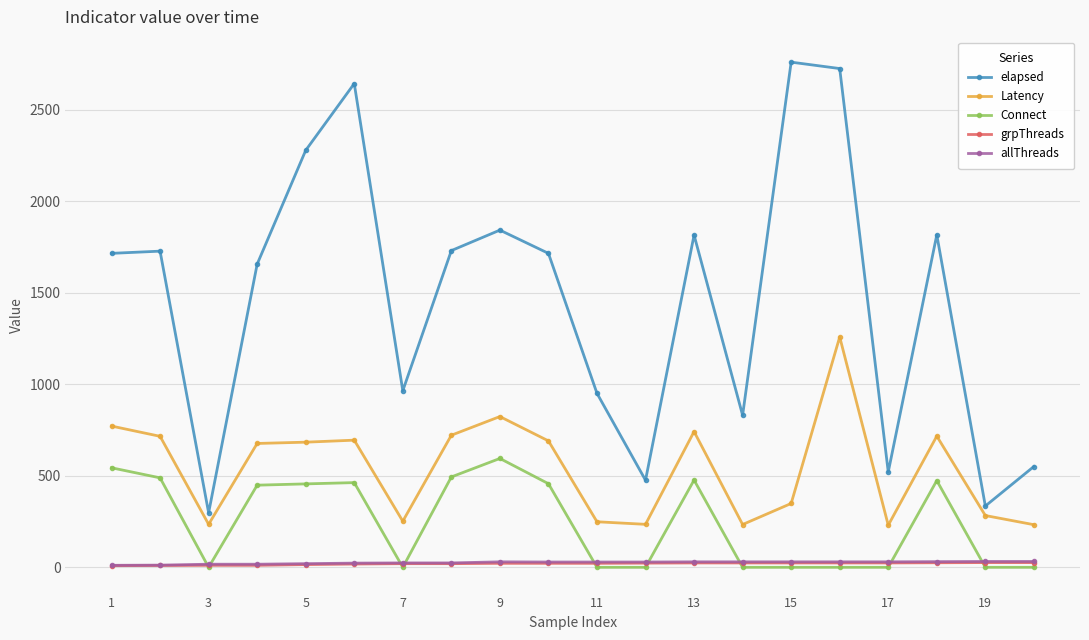

What is the maximum value for elapsed?

2761